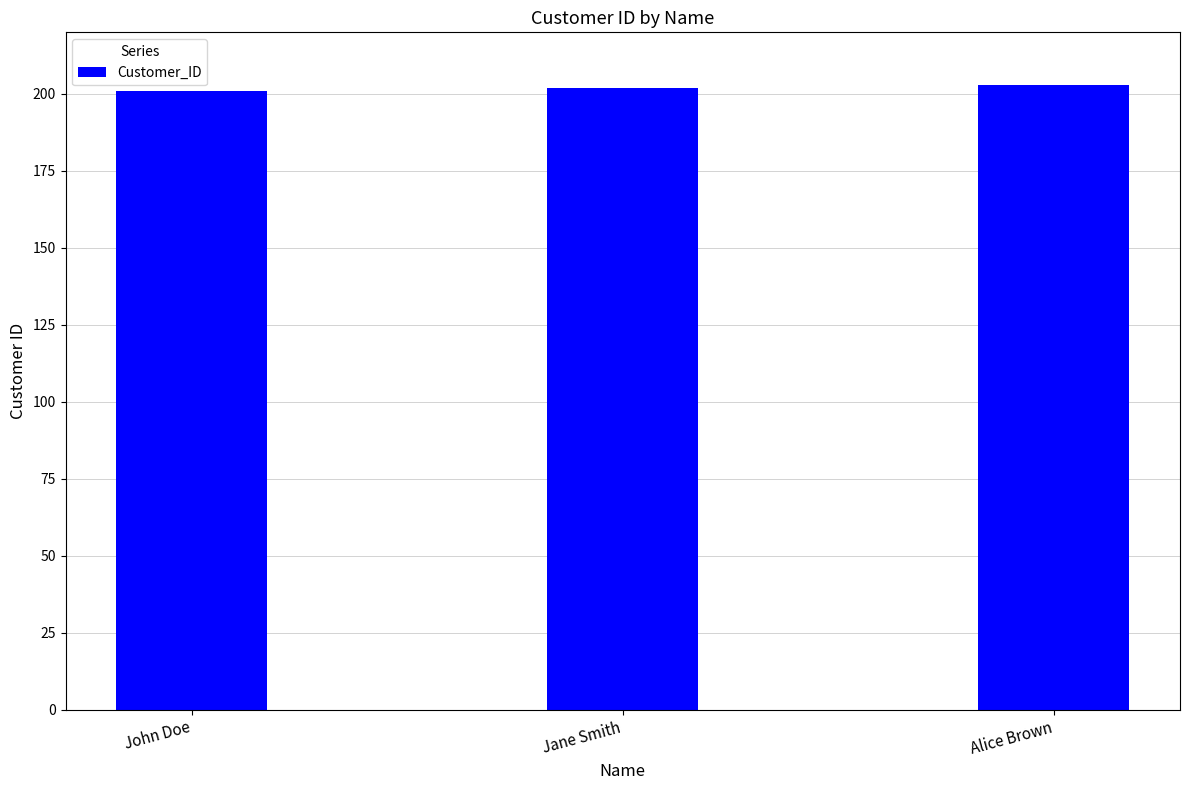

Reading right to left, what are all the values shown in this chart?

Alice Brown=203	Jane Smith=202	John Doe=201